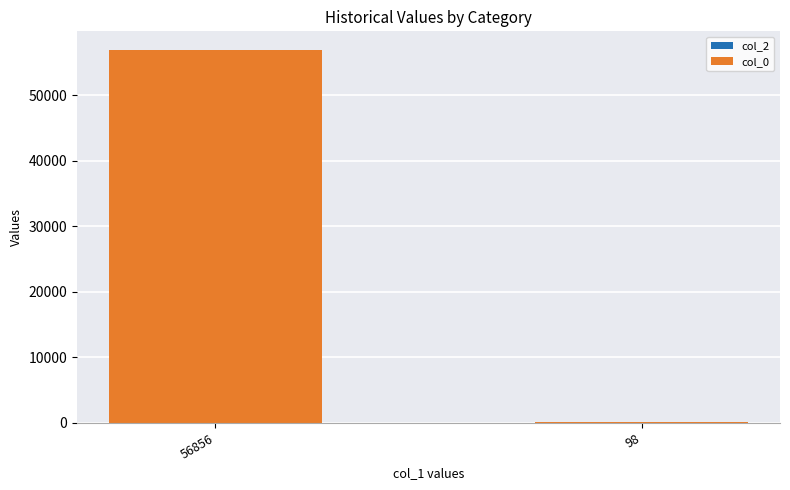

Are the bars horizontal?

No